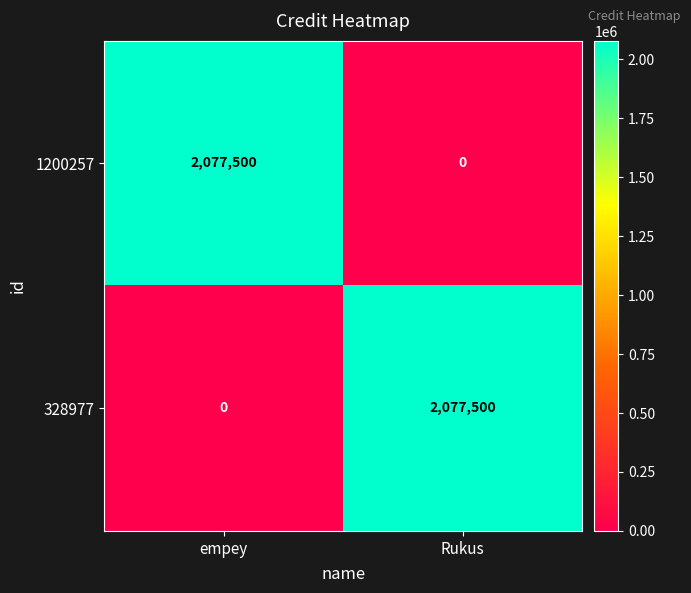

Reading left to right, extract all data points from this chart.

1200257: empey=2077500	Rukus=0
328977: empey=0	Rukus=2077500